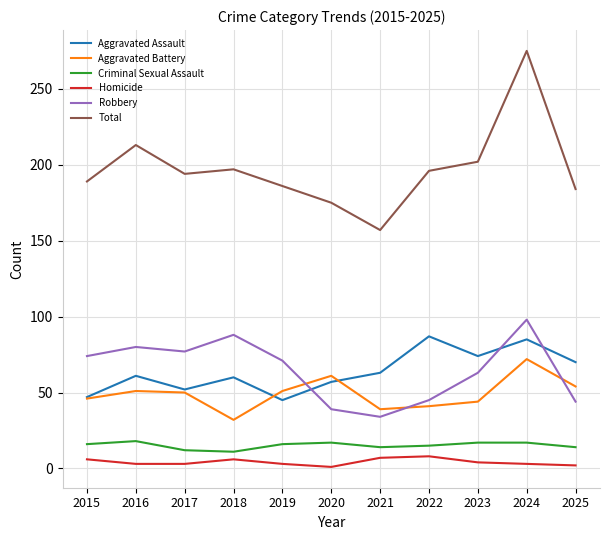

Is the value of Robbery at 2016 greater than the value of Aggravated Assault at 2021?

Yes